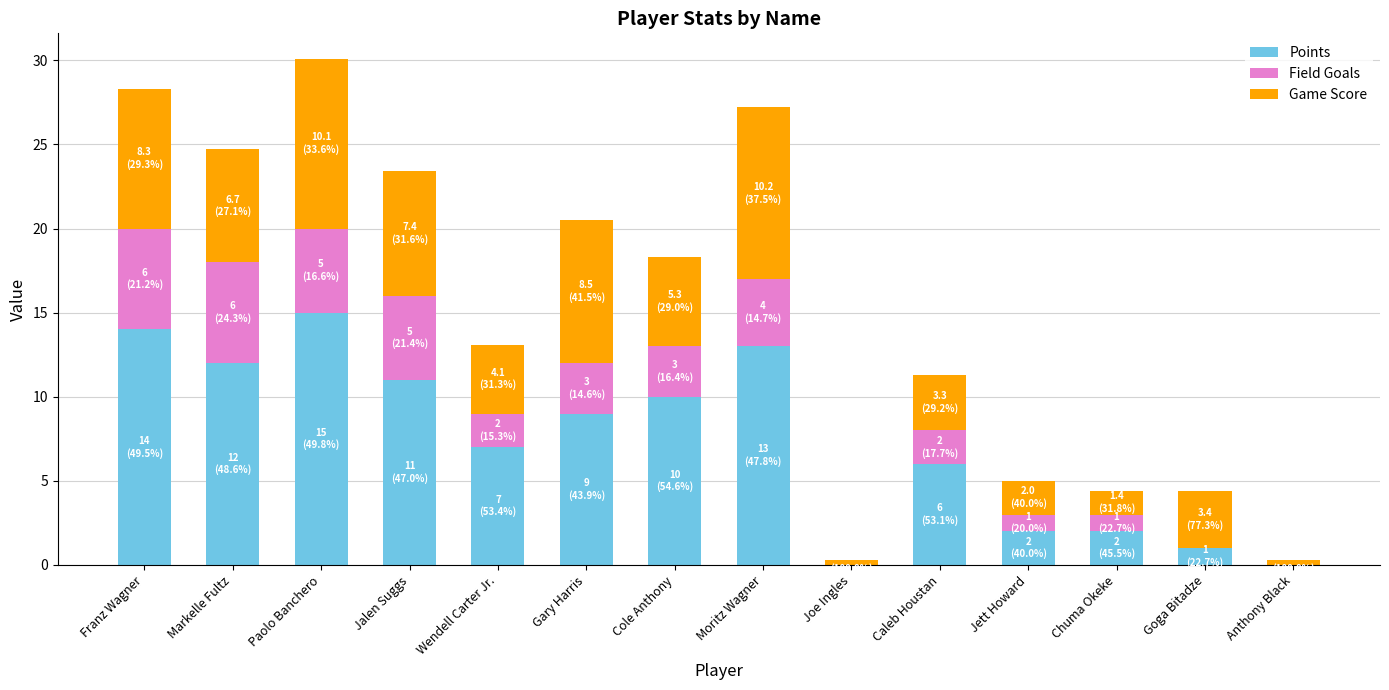

What is the total value across all series at Jett Howard?

5.0